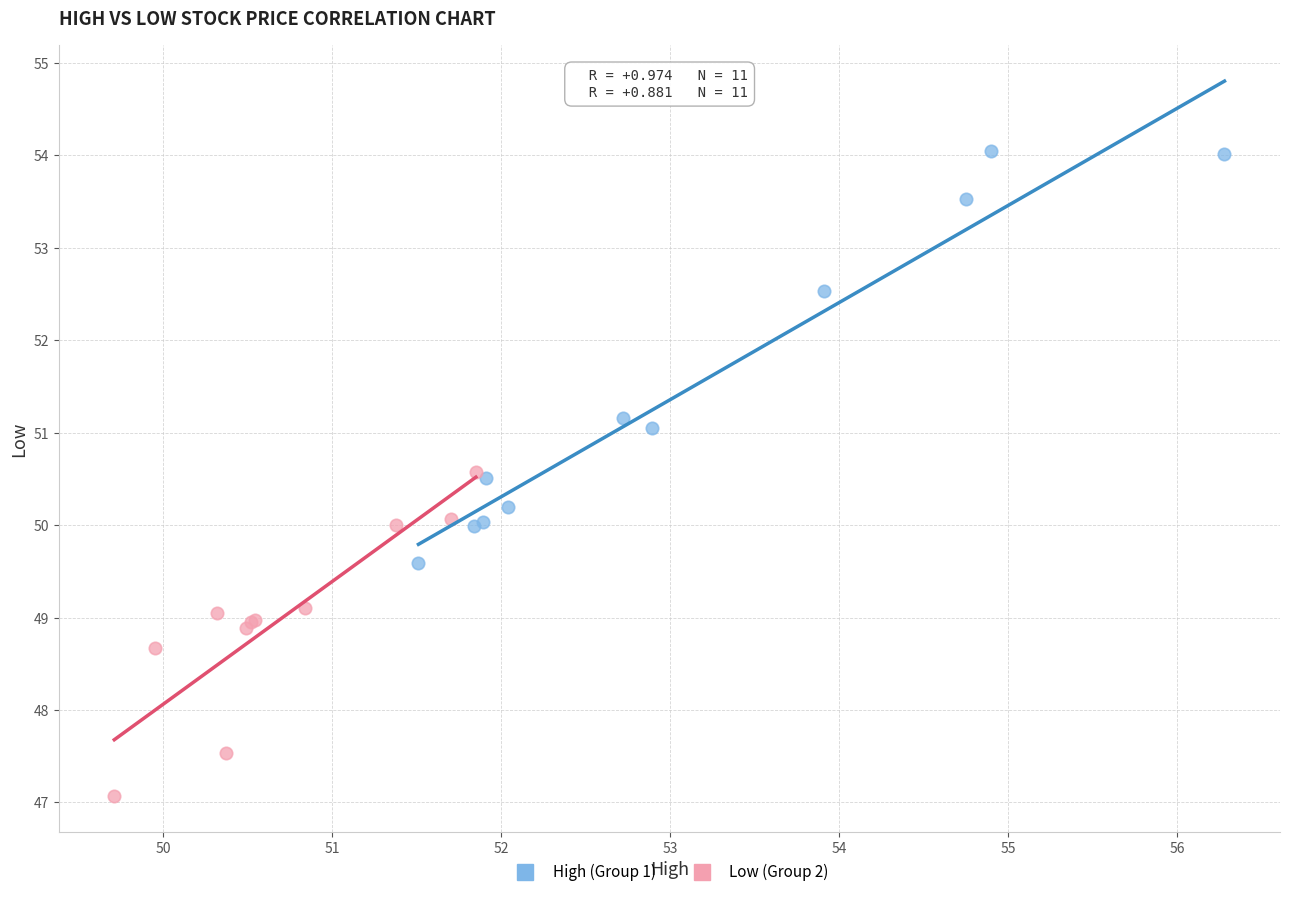

Which series contains the highest Y value?

High (Group 1)